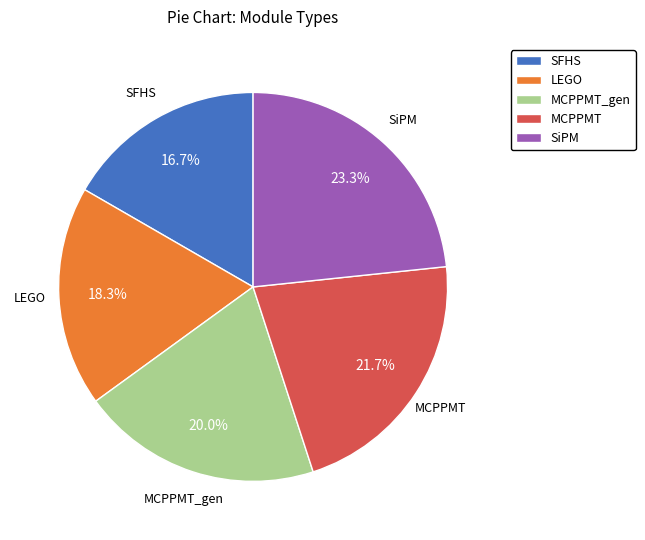

To the nearest percent, what percentage of the pie is MCPPMT_gen?

20%